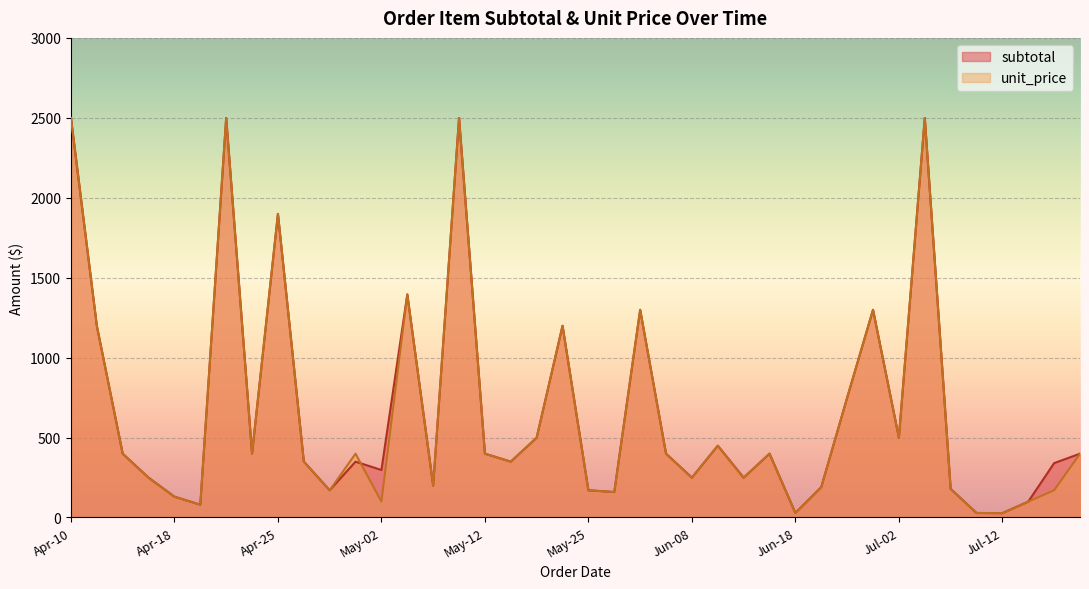

What is the lowest value of the subtotal series?

27.0